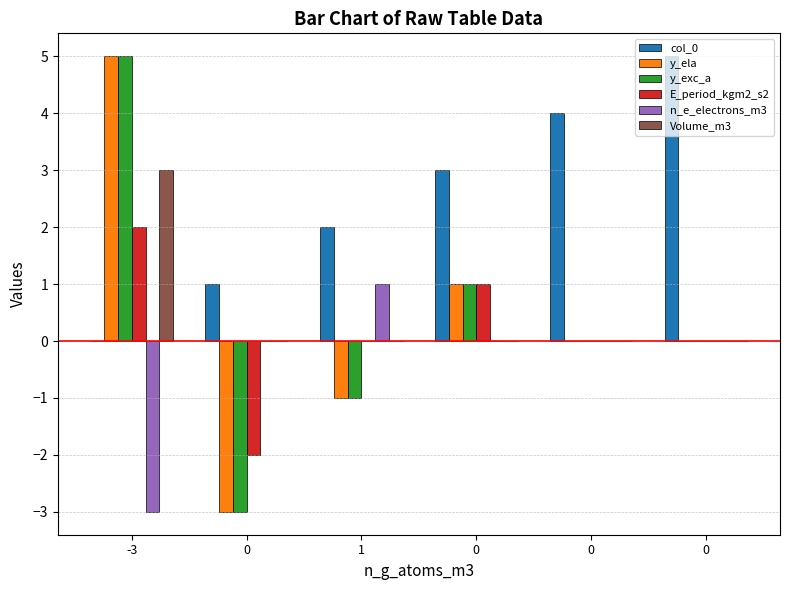

Reading left to right, transcribe all the data shown in this chart.

col_0: 0	1	2	3	4	5
y_ela: 5	-3	-1	1	0	0
y_exc_a: 5	-3	-1	1	0	0
E_period_kgm2_s2: 2	-2	0	1	0	0
n_e_electrons_m3: -3	0	1	0	0	0
Volume_m3: 3	0	0	0	0	0